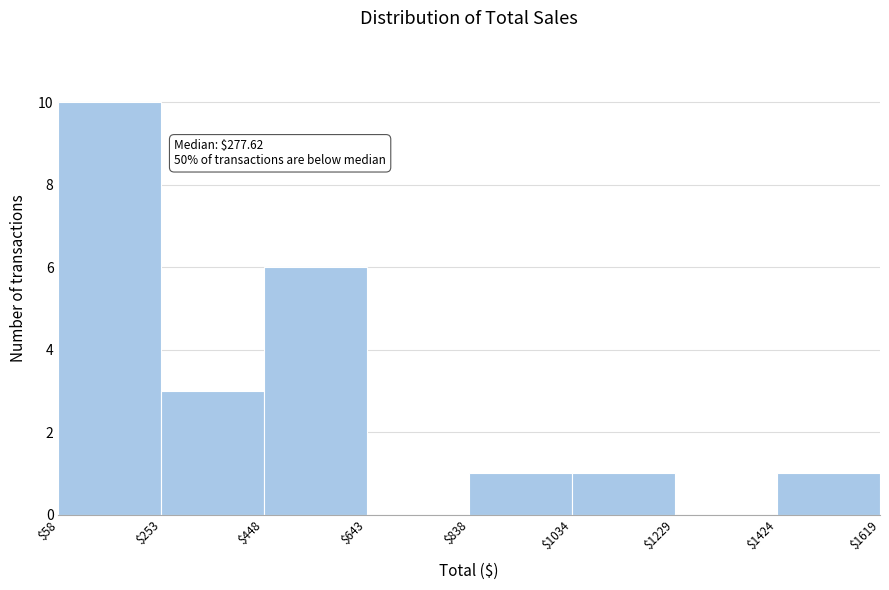

Over which range of the x-axis is the bar tallest?

$58 to $253